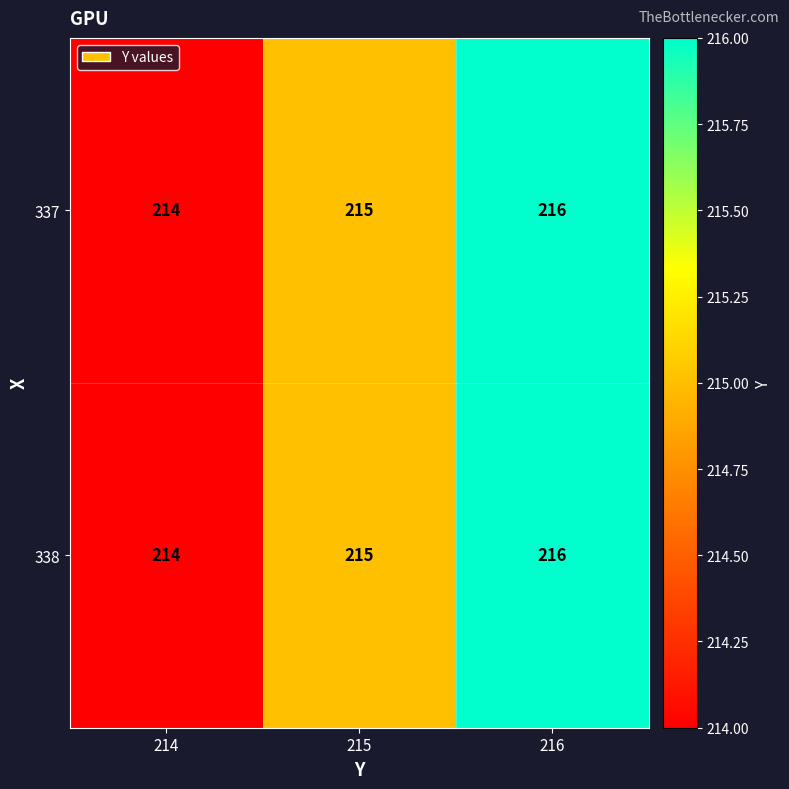

Where is 337 nearest to the value 215?

215